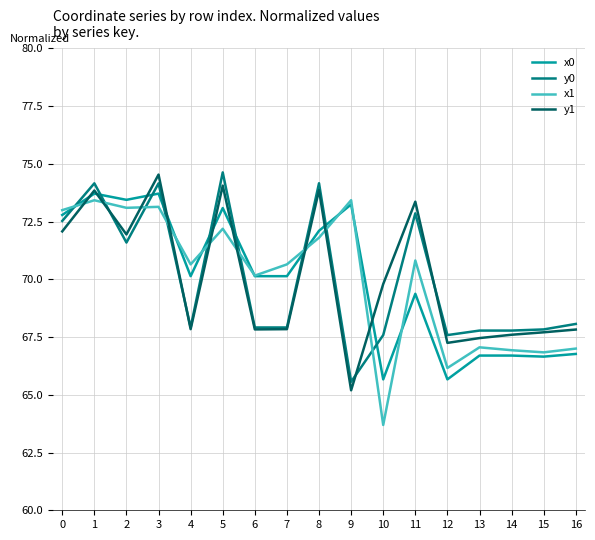

What is the minimum value shown in the chart?

63.7